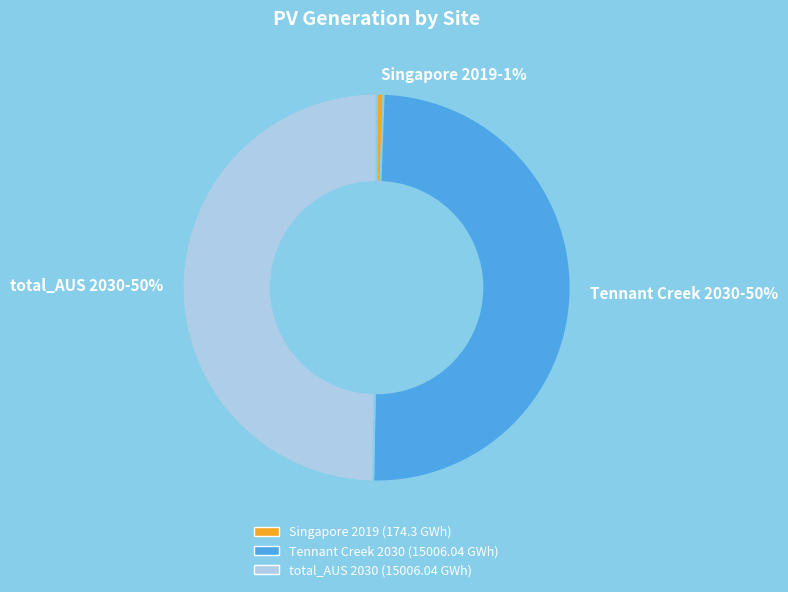

What percentage is the Tennant Creek 2030-50% slice, to the nearest percent?

50%